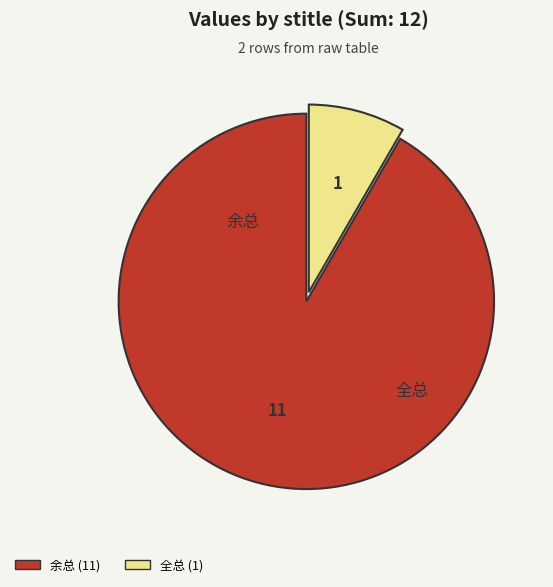

Which category has the smallest portion of the pie?

全总